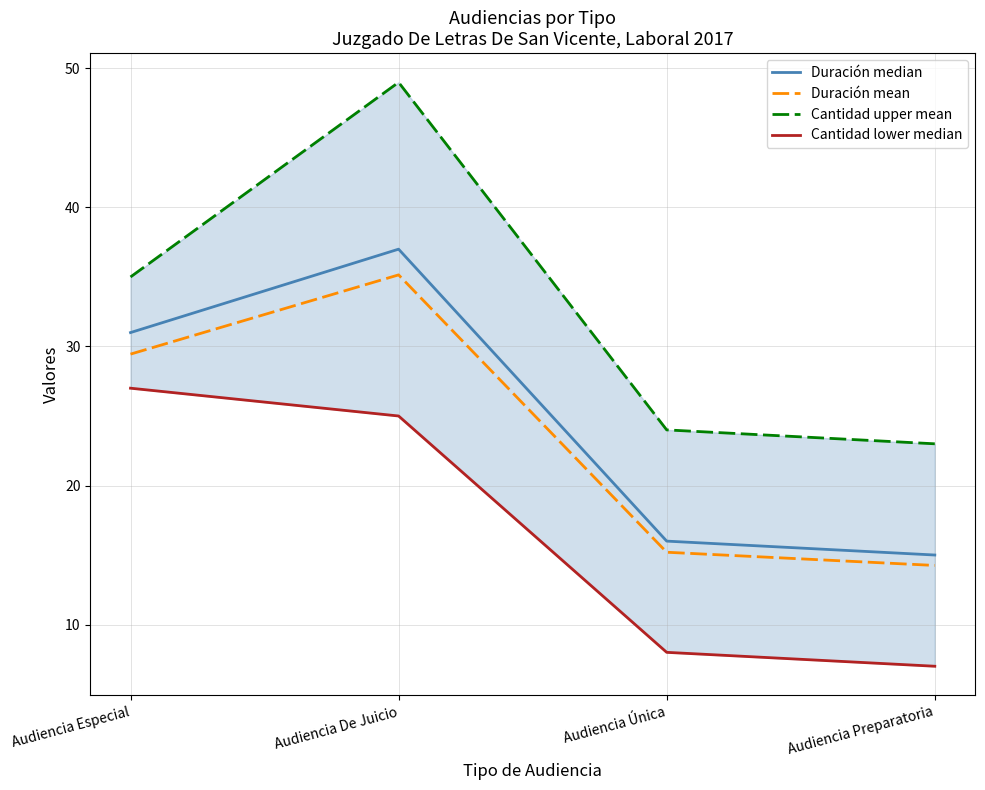

Where does the Cantidad upper mean series first go above 35?

Audiencia De Juicio